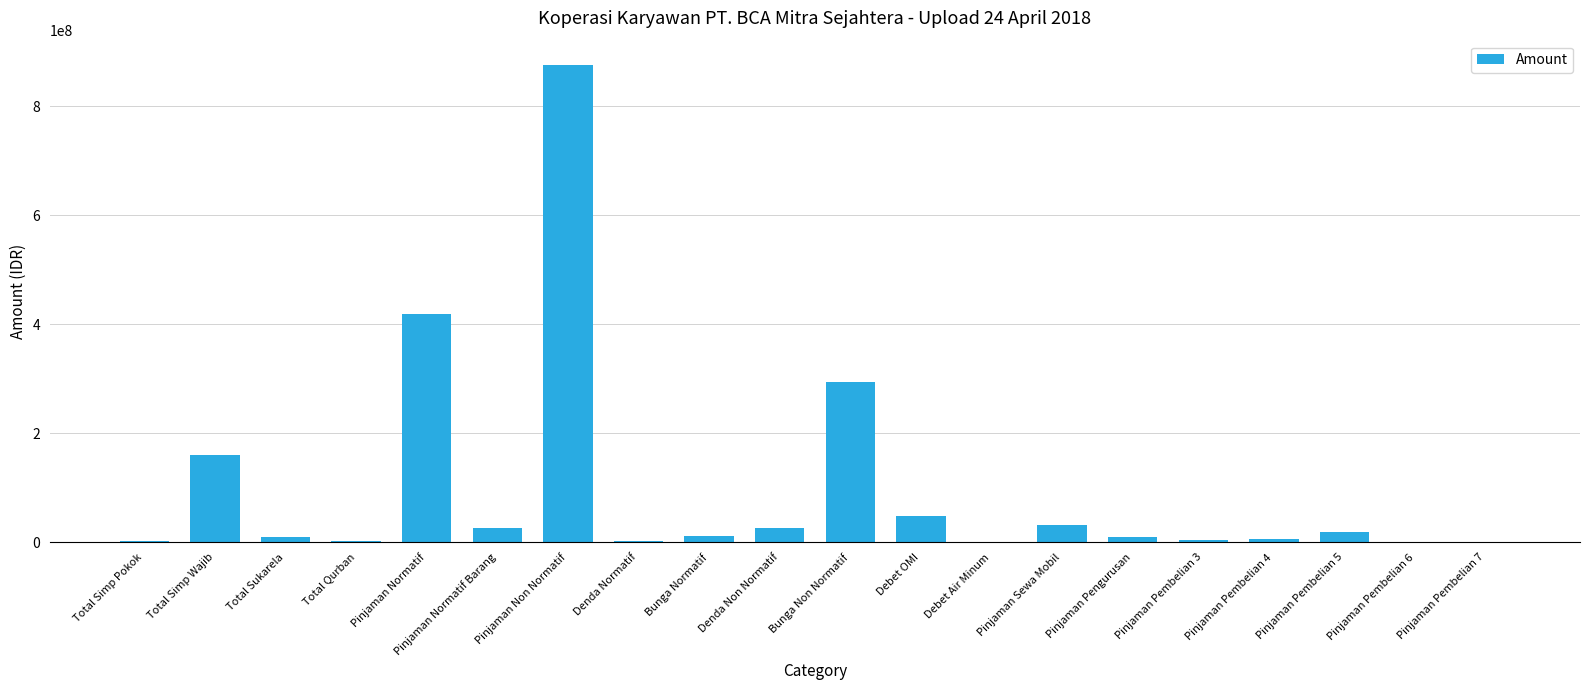

How many distinct data groups are displayed?

1